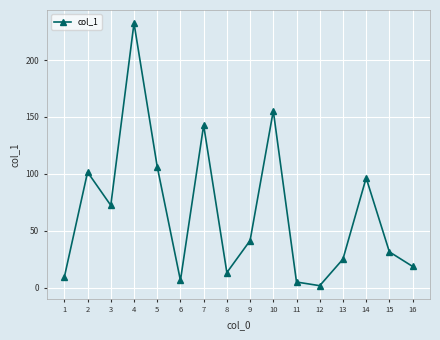

Does the chart display data point markers on the line(s)?

Yes